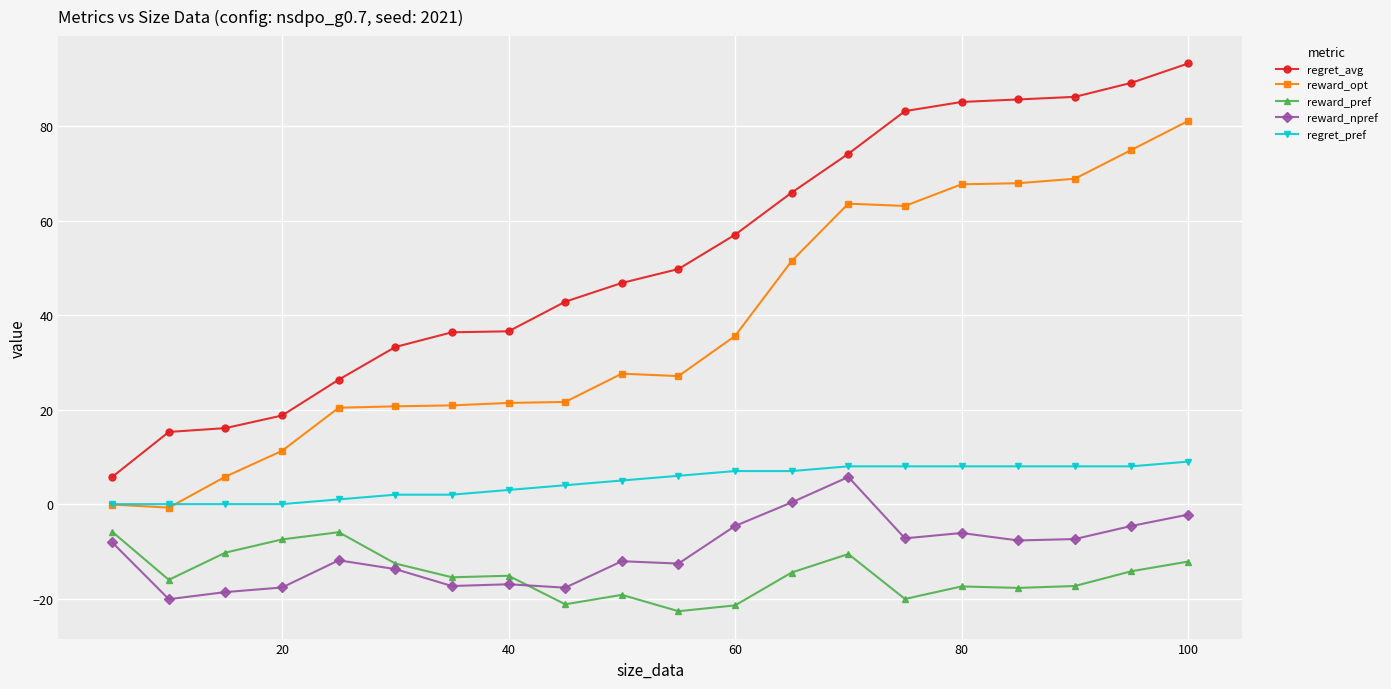

In reward_npref, how many points are lower than both neighbors (excluding endpoints)?

6